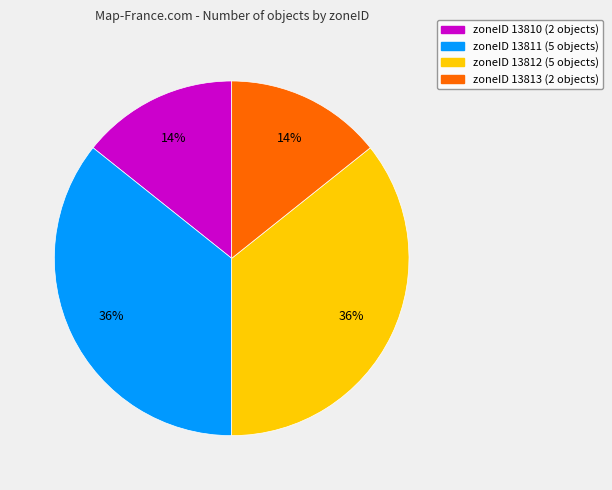

True or false: zoneID 13812 accounts for 36% of the total.

True